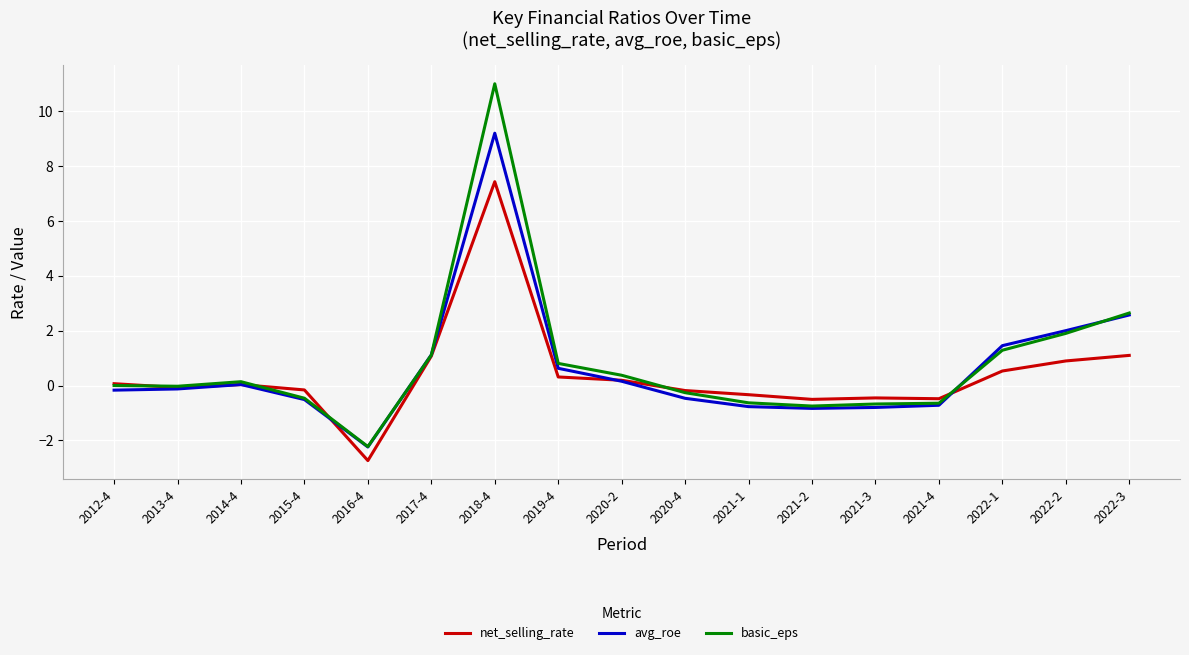

At which label is basic_eps closest to 4?

2022-3